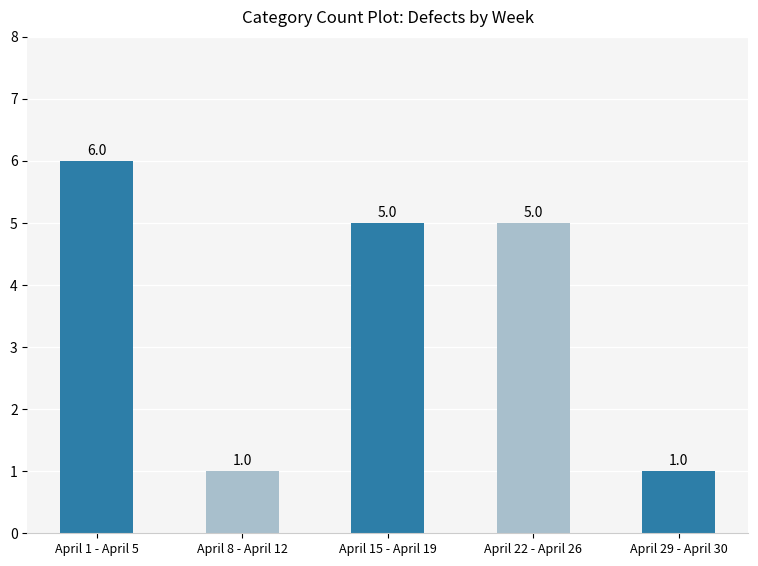

Reading left to right, list all the values displayed in this chart.

April 1 - April 5=6	April 8 - April 12=1	April 15 - April 19=5	April 22 - April 26=5	April 29 - April 30=1